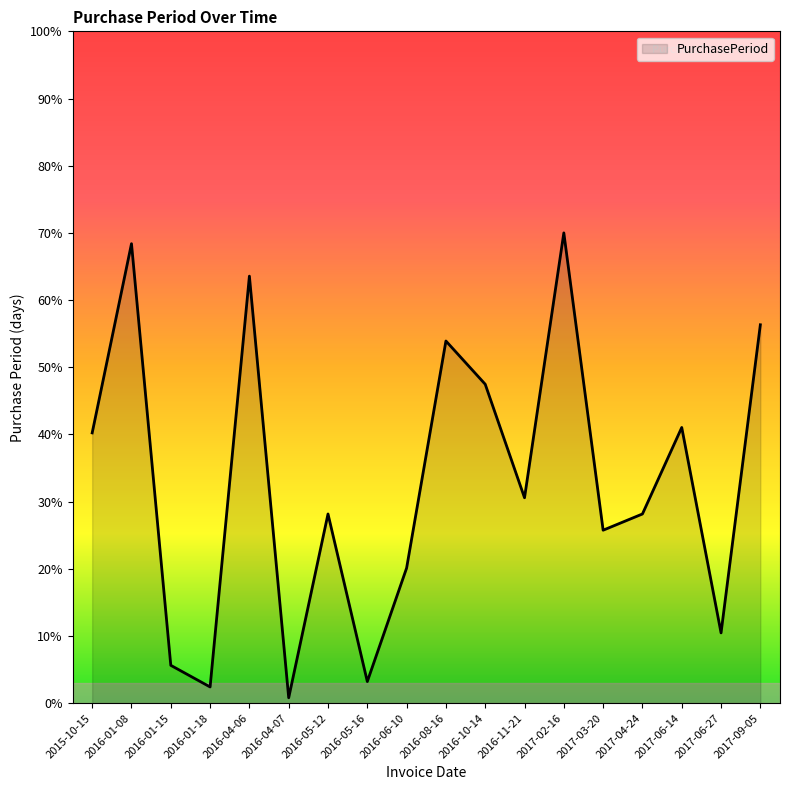

What is the change in value from 2016-01-18 to 2017-06-14?

+38.6